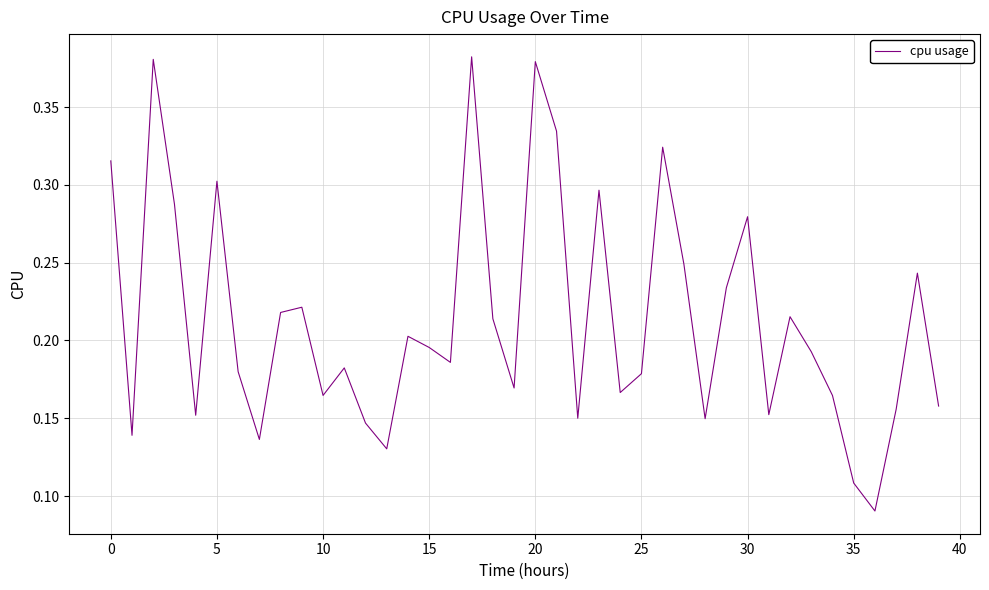

How many lines are shown in the chart?

1